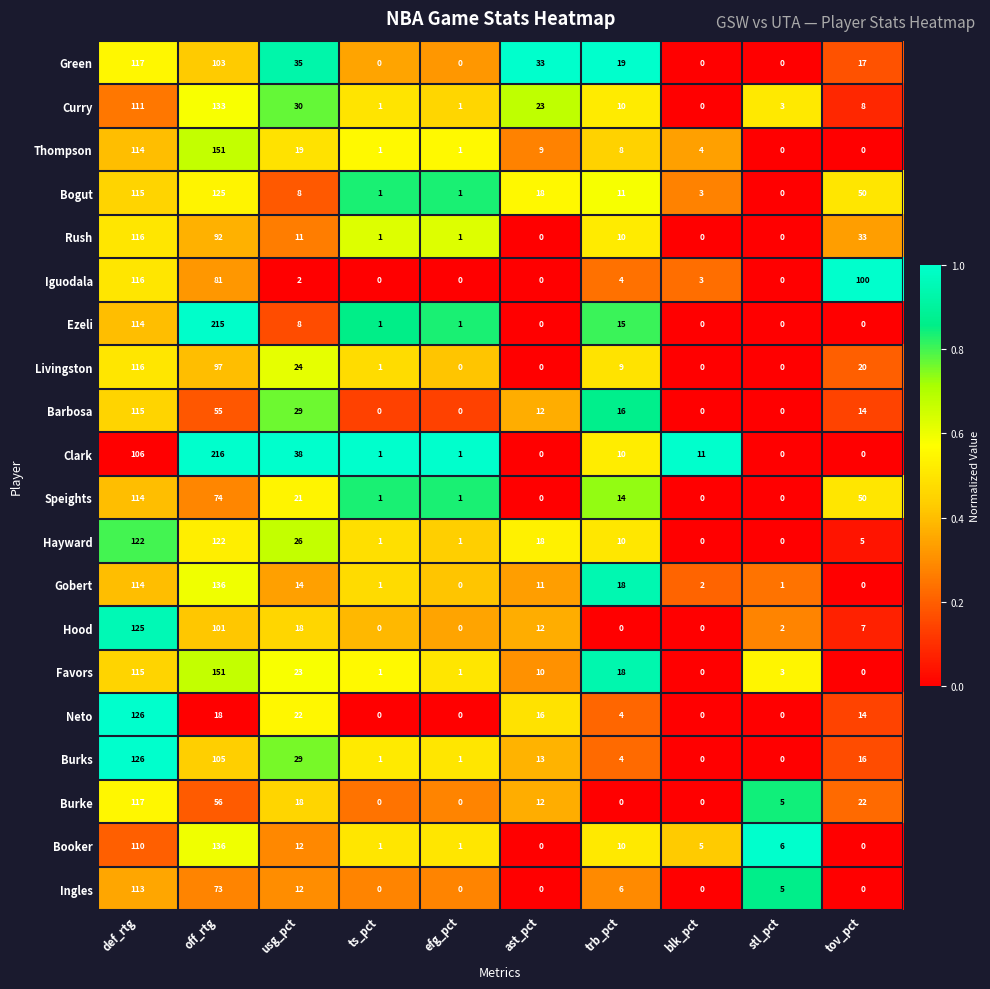

The Burks series shows 126 at def_rtg. True or false?

True